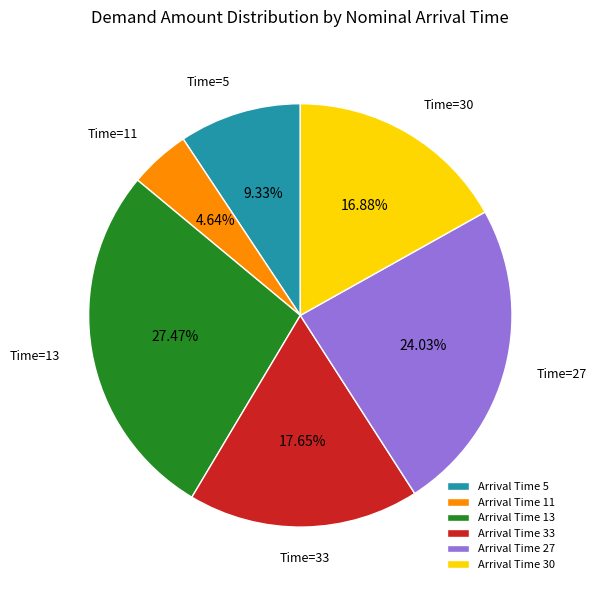

Combined, do Arrival Time 5 and Arrival Time 11 account for over 50%?

No